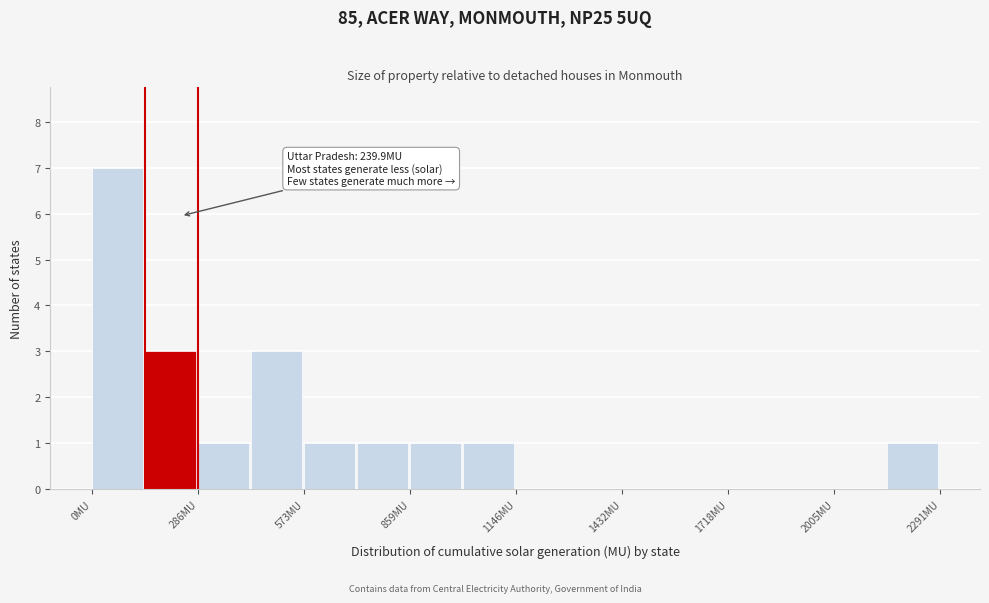

Read against the x-axis, roughly where is the centre of the tallest bar?

50